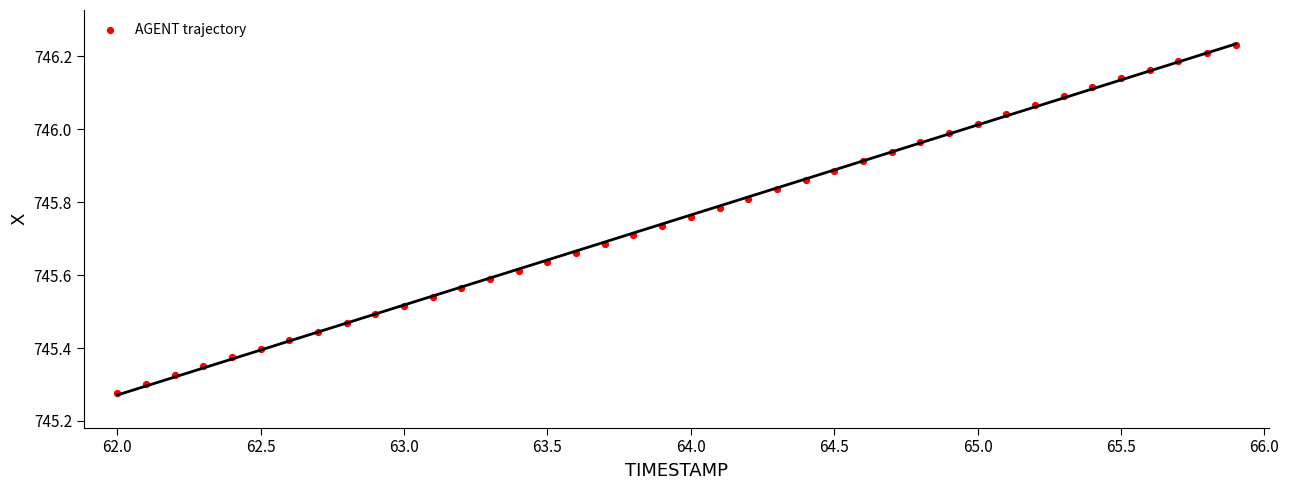

What is the range of X values (max minus min)?

3.9